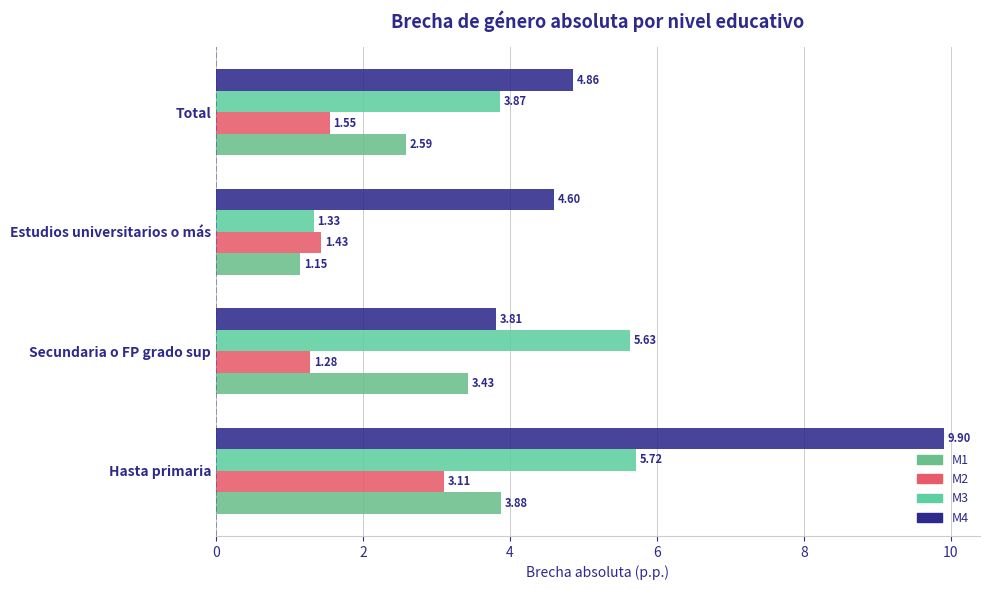

How many values in the M4 series exceed 4?

3